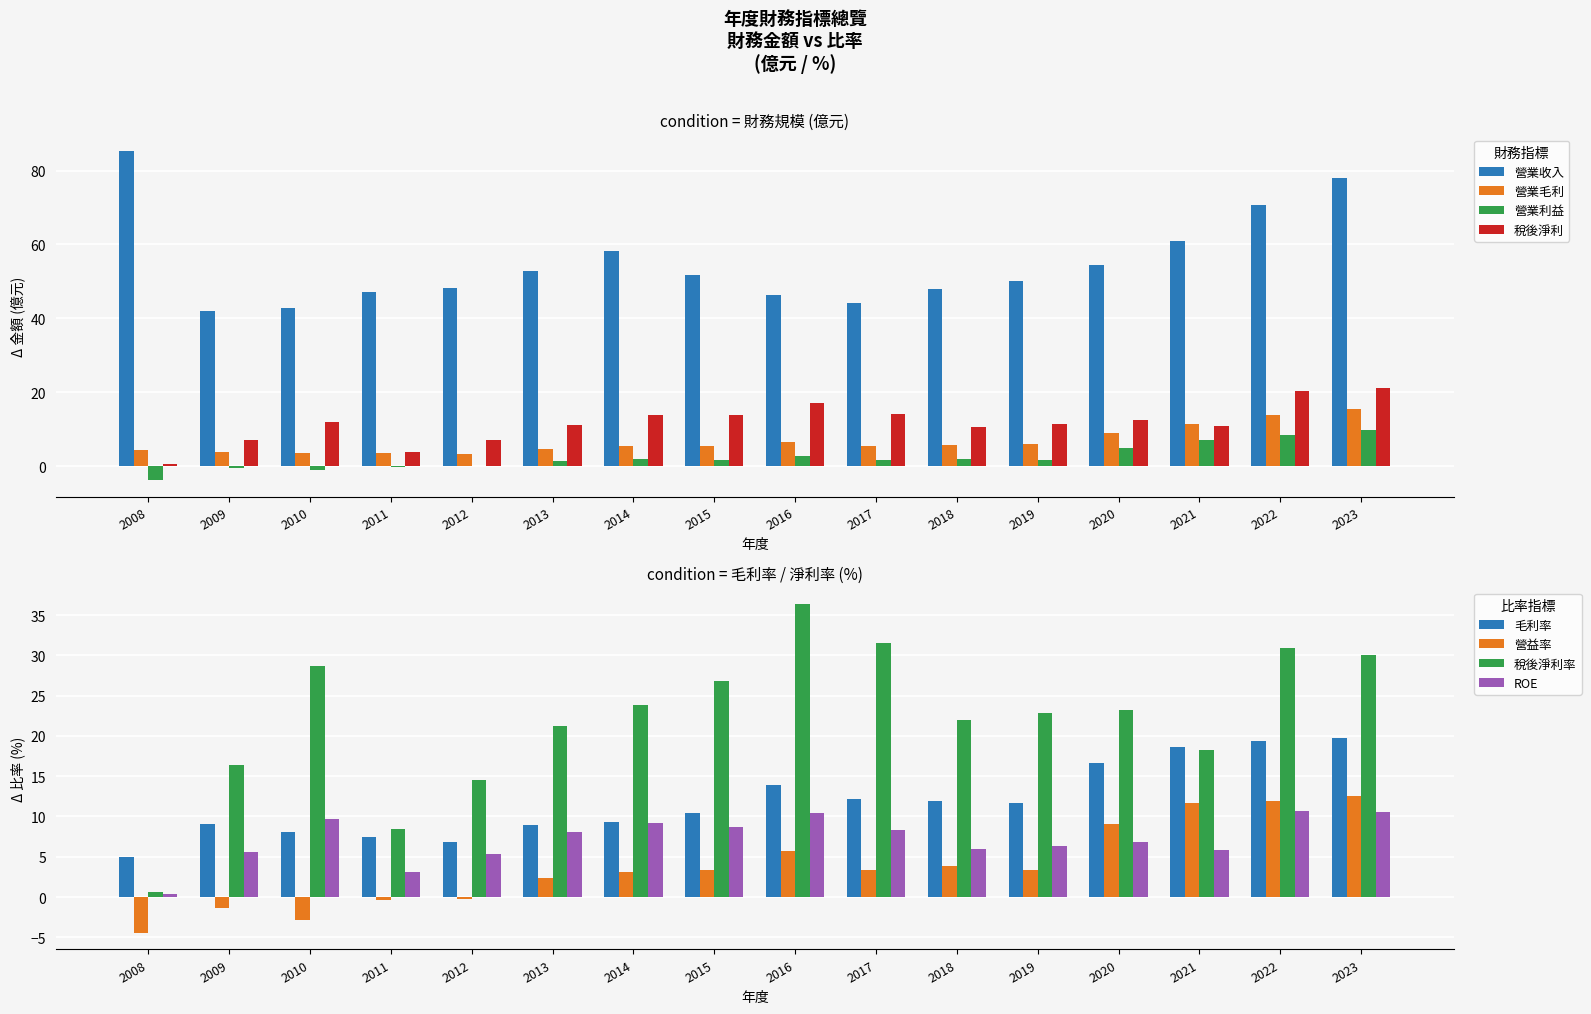

What is the total value across all series at 2009?

52.2